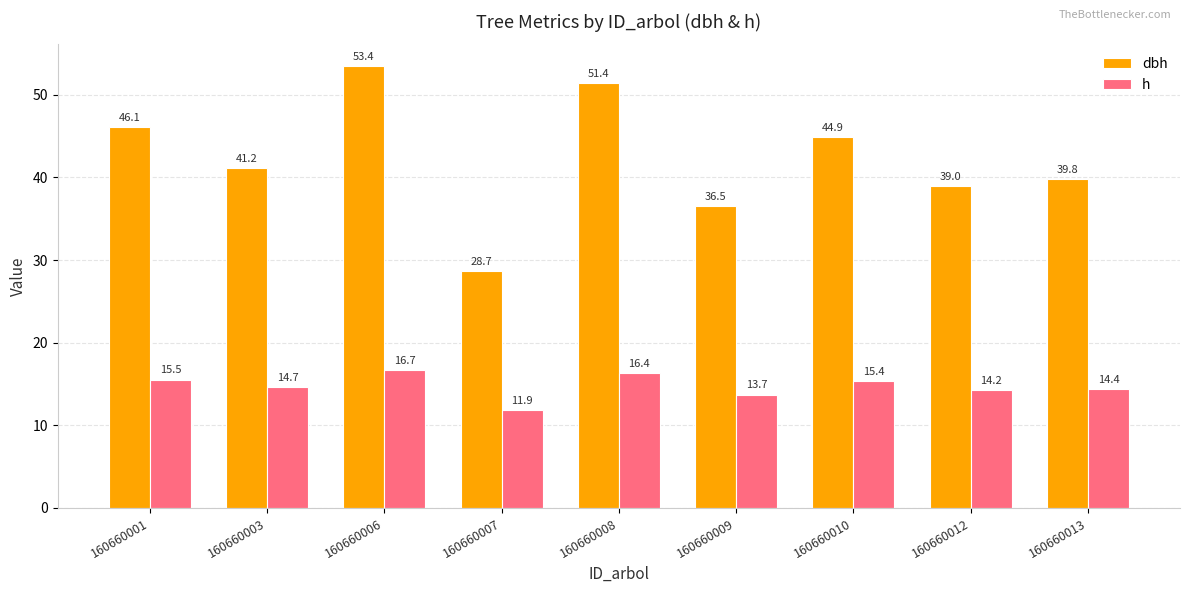

The h series shows 14.7 at 160660003. True or false?

True